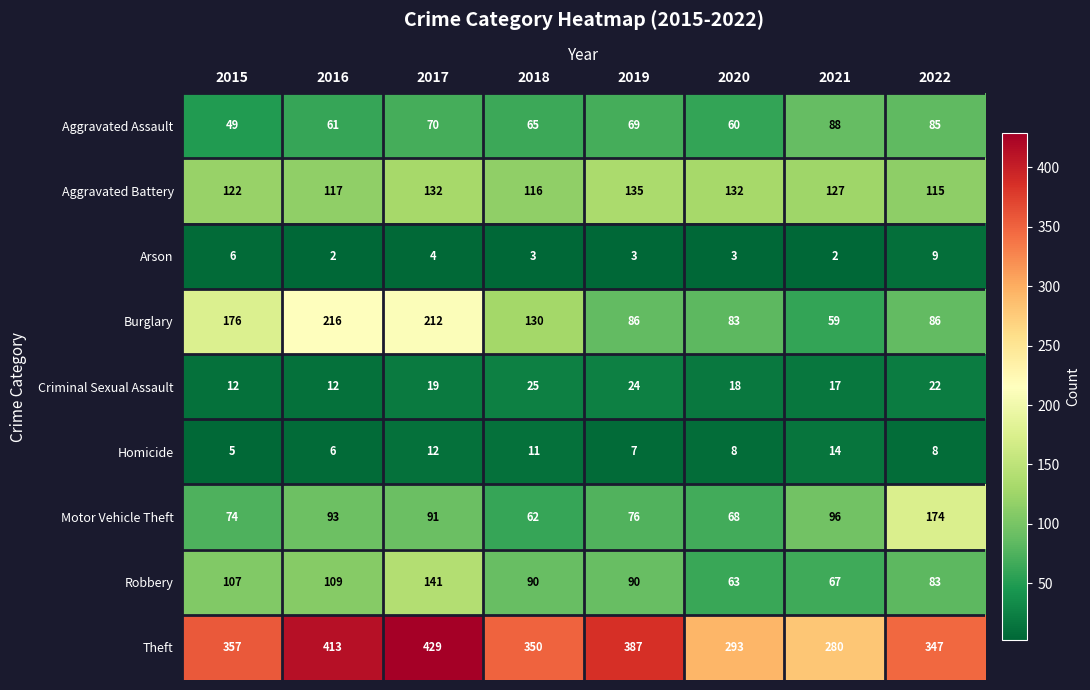

What is the difference between the maximum and second lowest values in the Criminal Sexual Assault series?

13